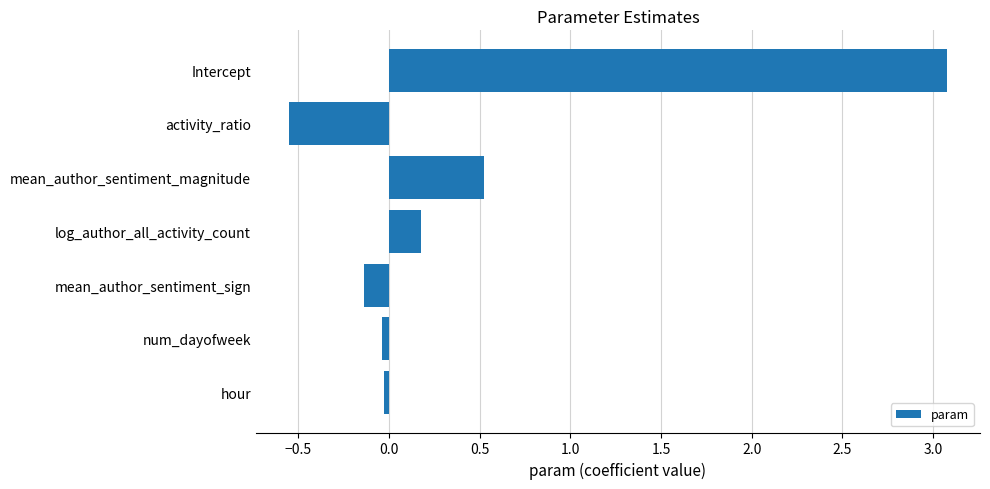

What is the difference between the maximum and second lowest values?

3.2